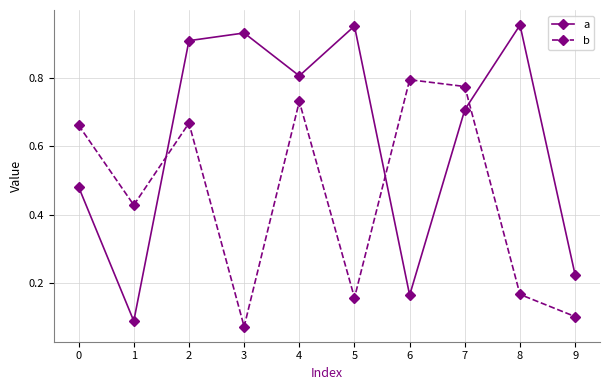

Which category has the highest value in the b series?

6